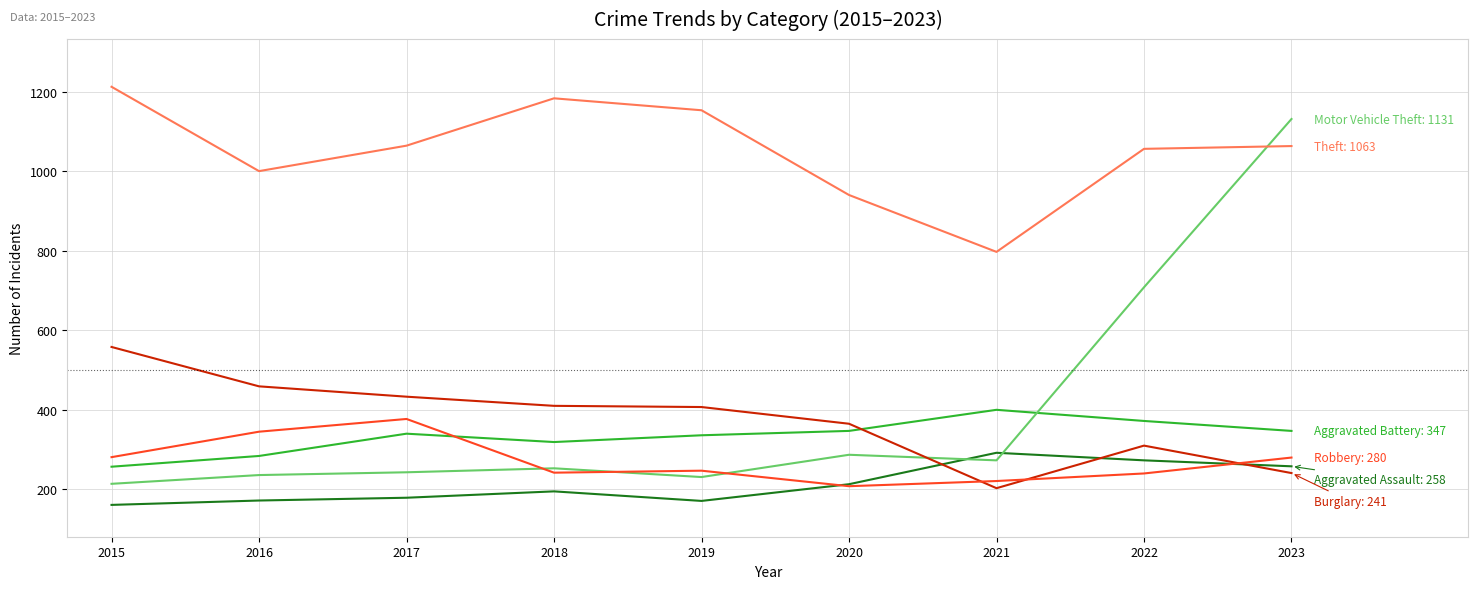

What is the maximum value shown in the chart?

1212